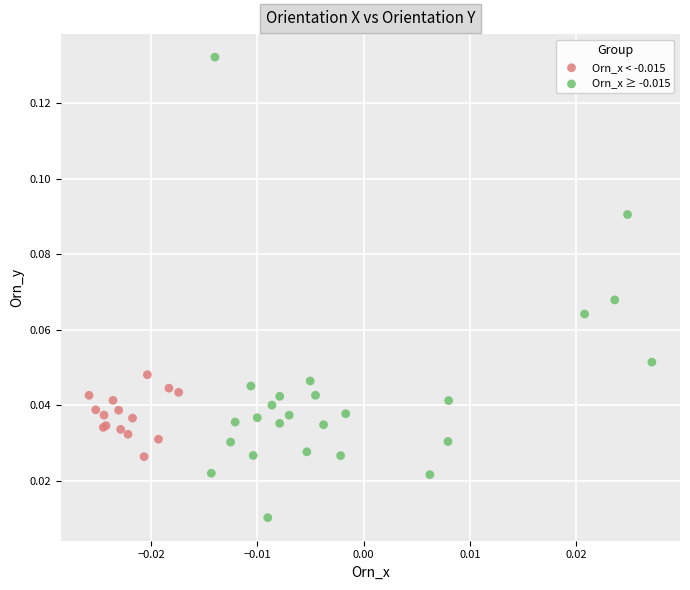

Which series has the largest Y range (max minus min)?

Orn_x ≥ -0.015